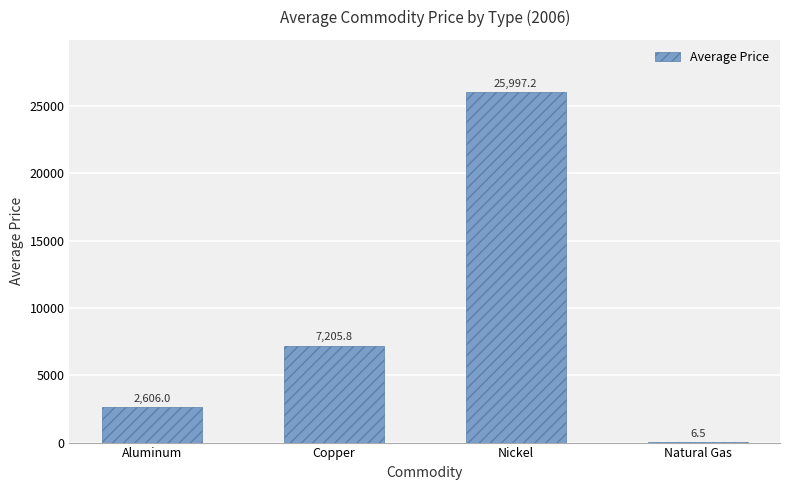

The chart shows a value of 25997.2 at Nickel. True or false?

True